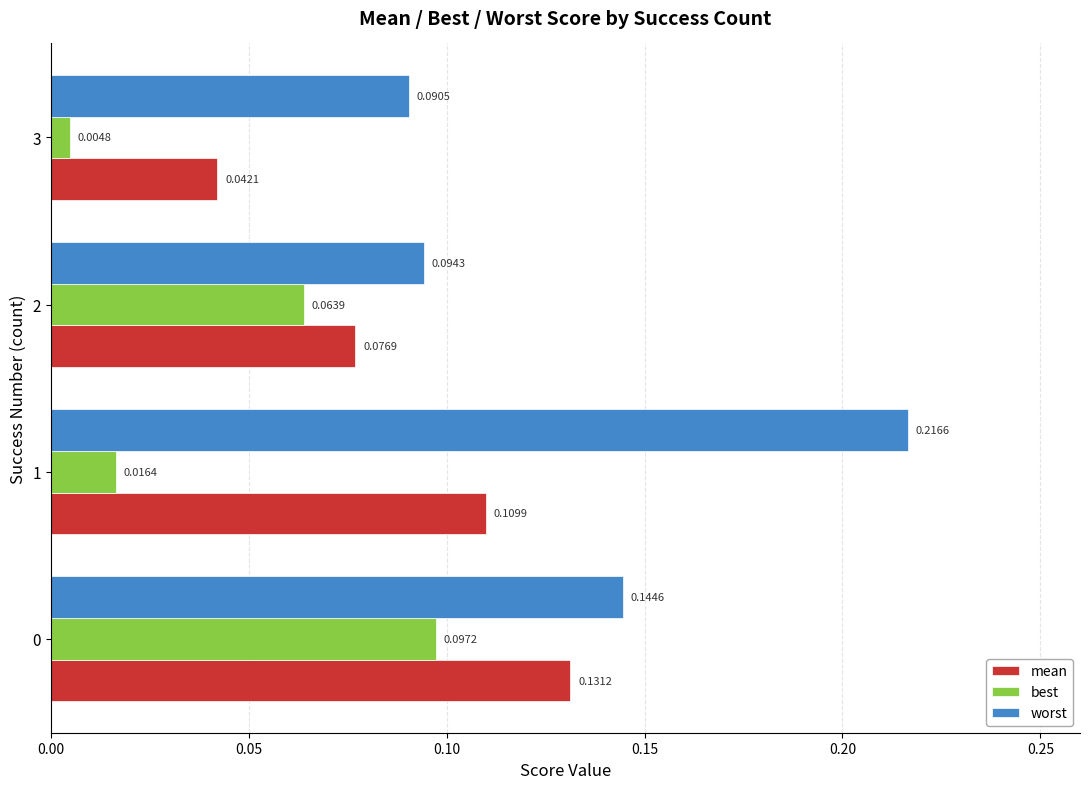

Where is best nearest to the value 0?

3